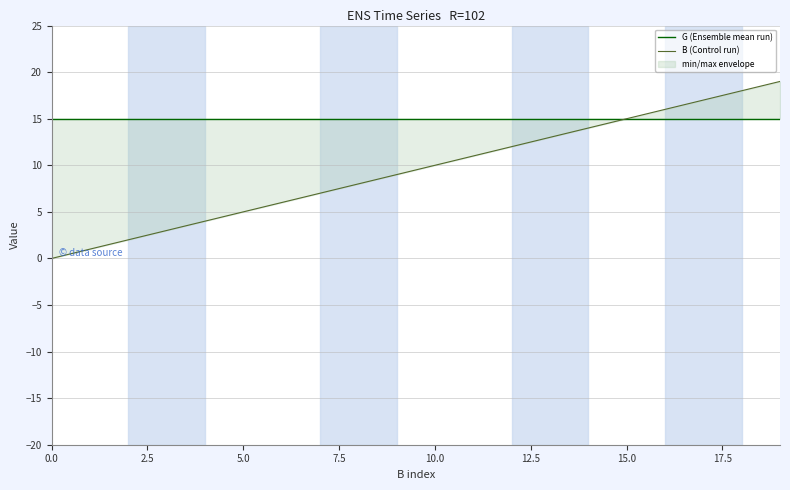

Reading left to right, what are all the values shown in this chart?

G (Ensemble mean run): 15	15	15	15	15	15	15	15	15	15	15	15	15	15	15	15	15	15	15	15
B (Control run): 0	1	2	3	4	5	6	7	8	9	10	11	12	13	14	15	16	17	18	19